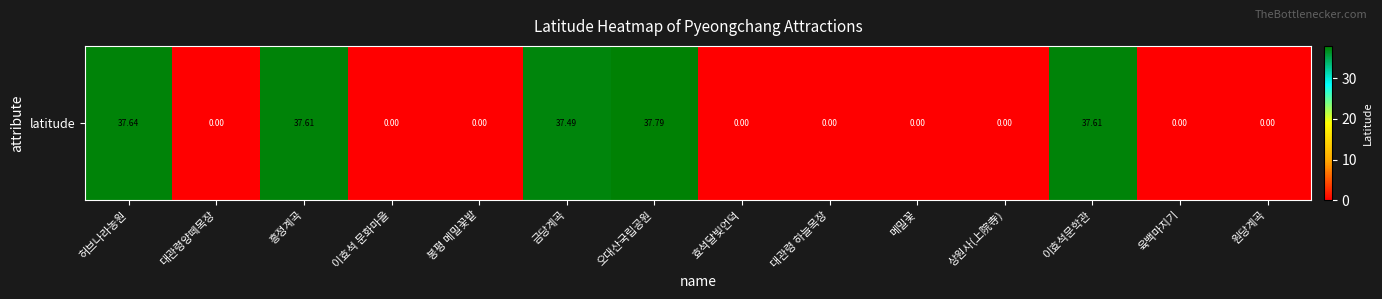

How many distinct data groups are displayed?

1